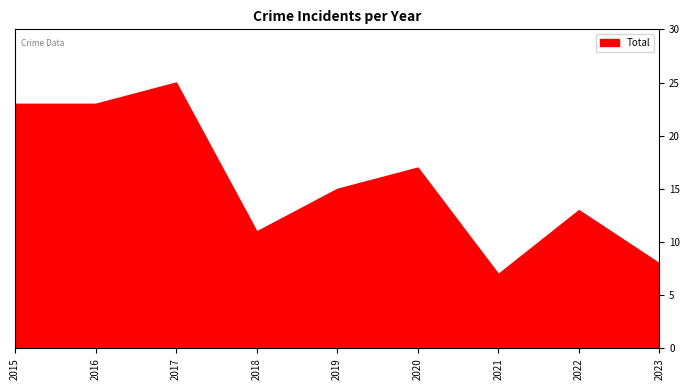

What is the minimum value shown in the chart?

7